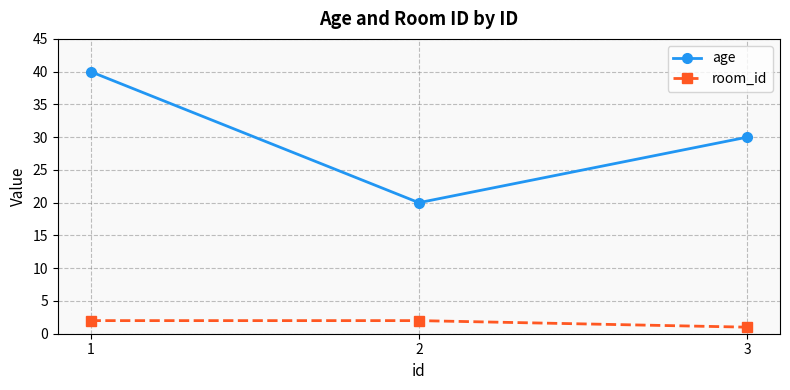

At which category is the sum across all series the highest?

1